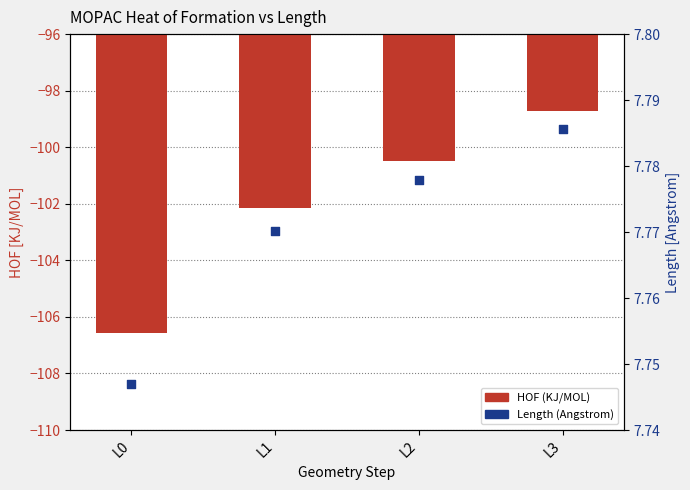

What are all the series names shown in the legend?

HOF (KJ/MOL), Length (Angstrom)